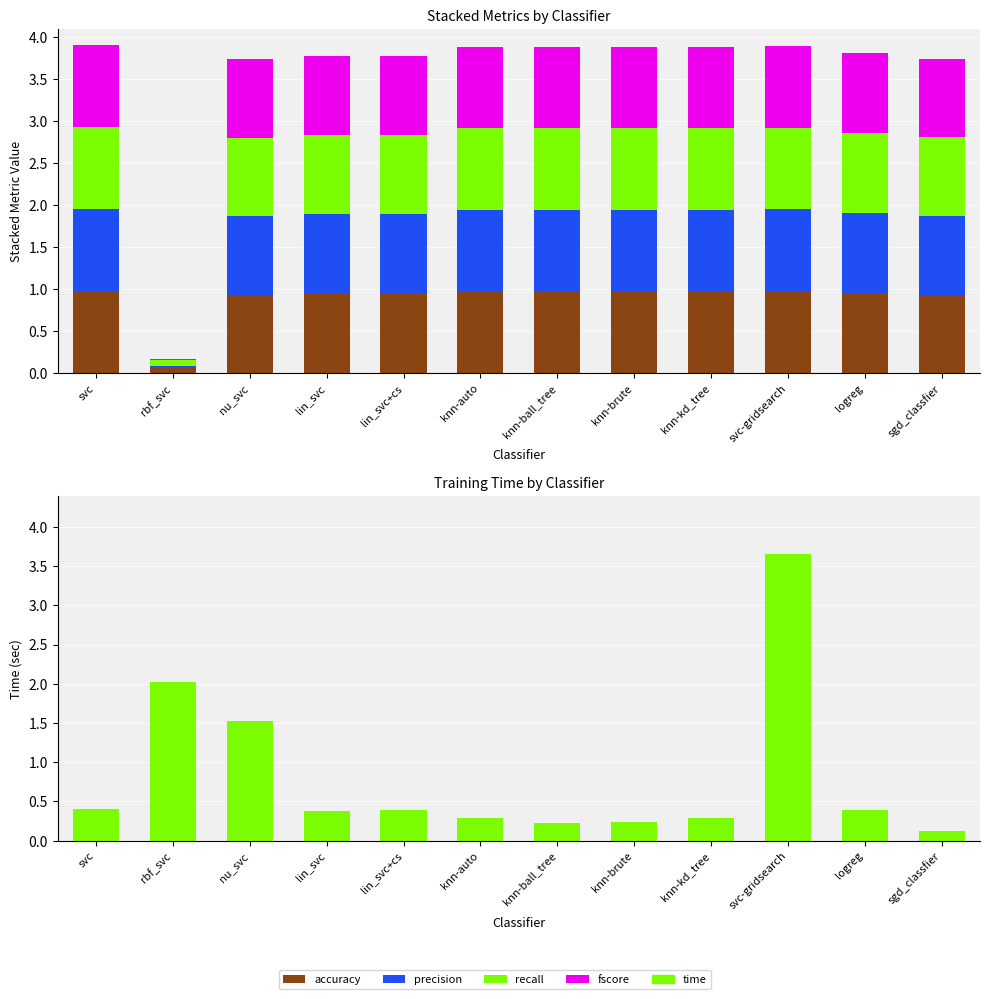

True or false: accuracy has a value of 0.9 at sgd_classfier.

True